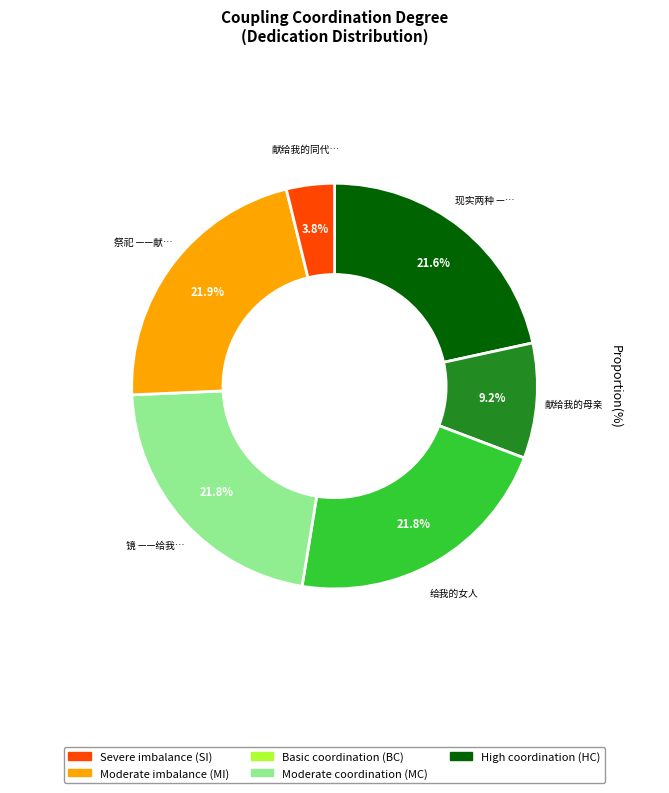

Is there any slice that represents more than half of the pie?

No